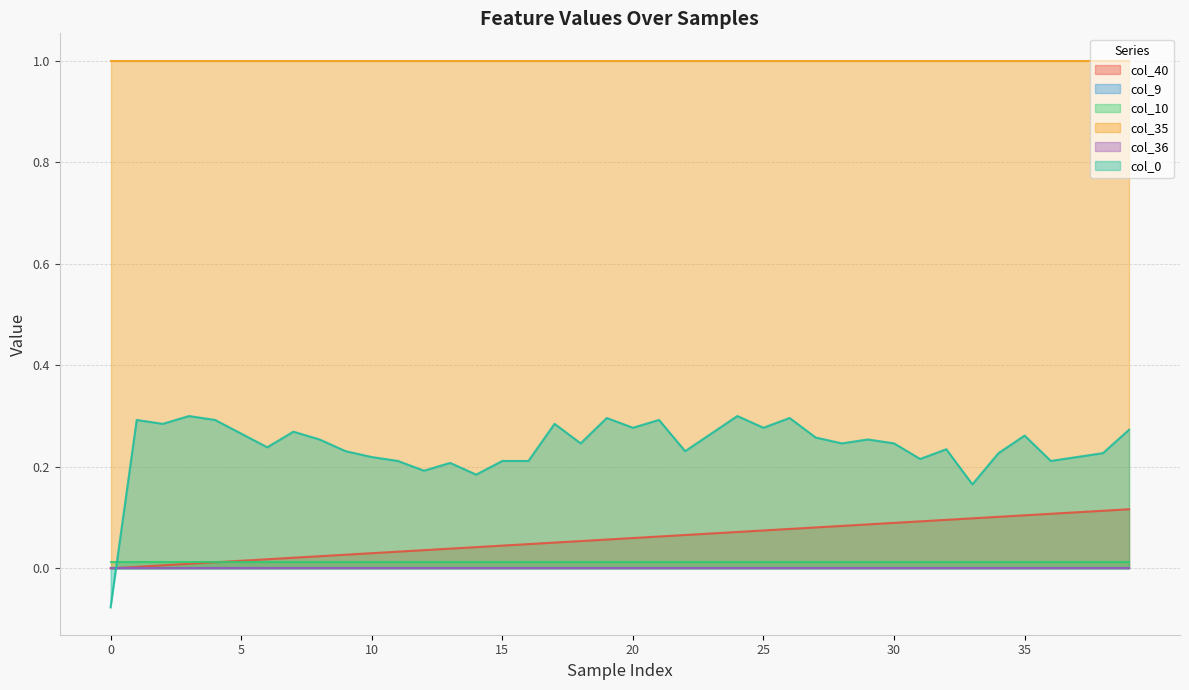

How many intersections are there between col_0 and col_40?

1